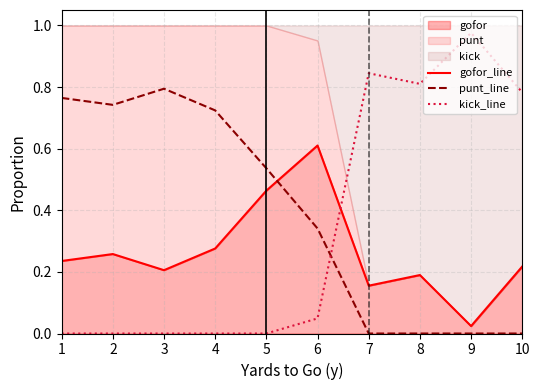

What is the highest value of the punt_line series?

0.8